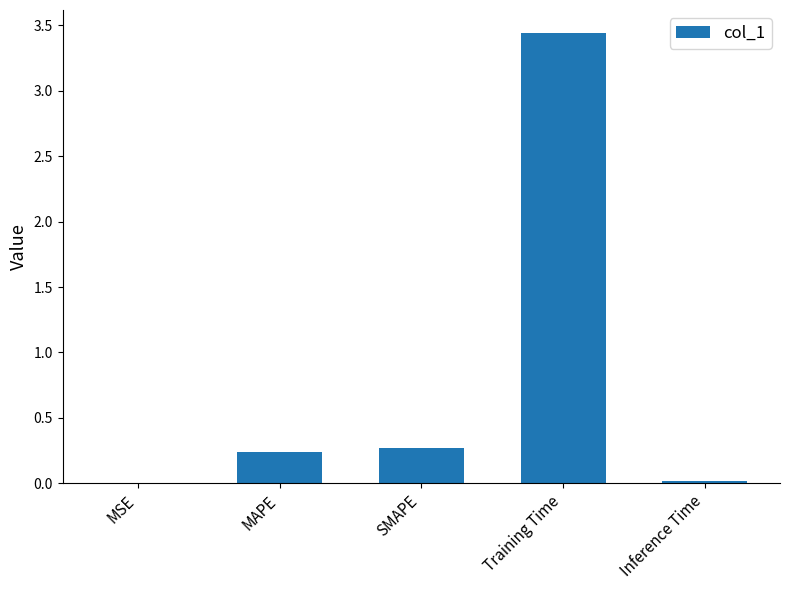

What is the sum of the values at Training Time and MAPE?

3.7